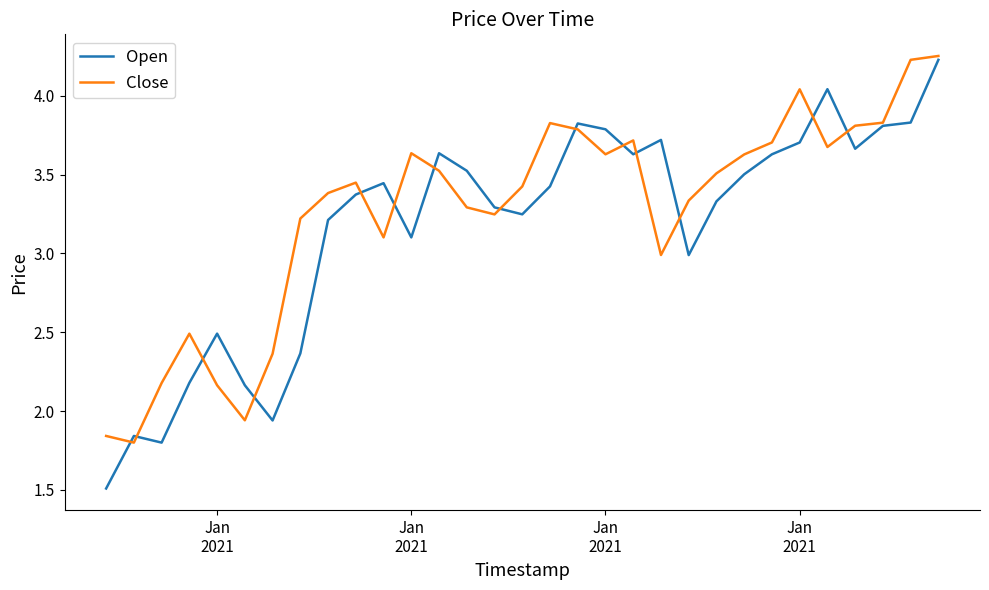

Which series has the widest spread of values?

Open